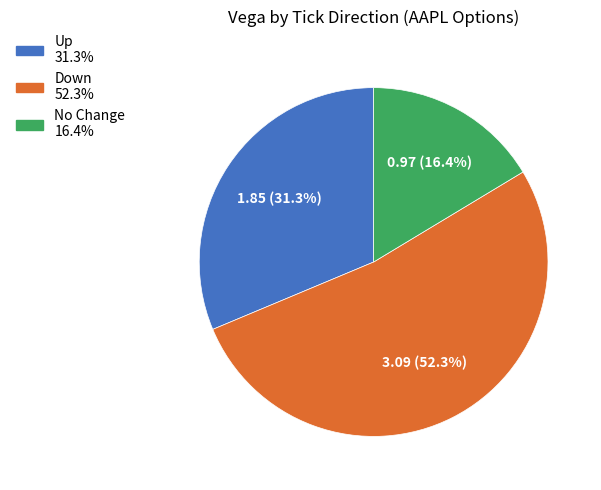

To the nearest percent, what is the average slice percentage?

33%